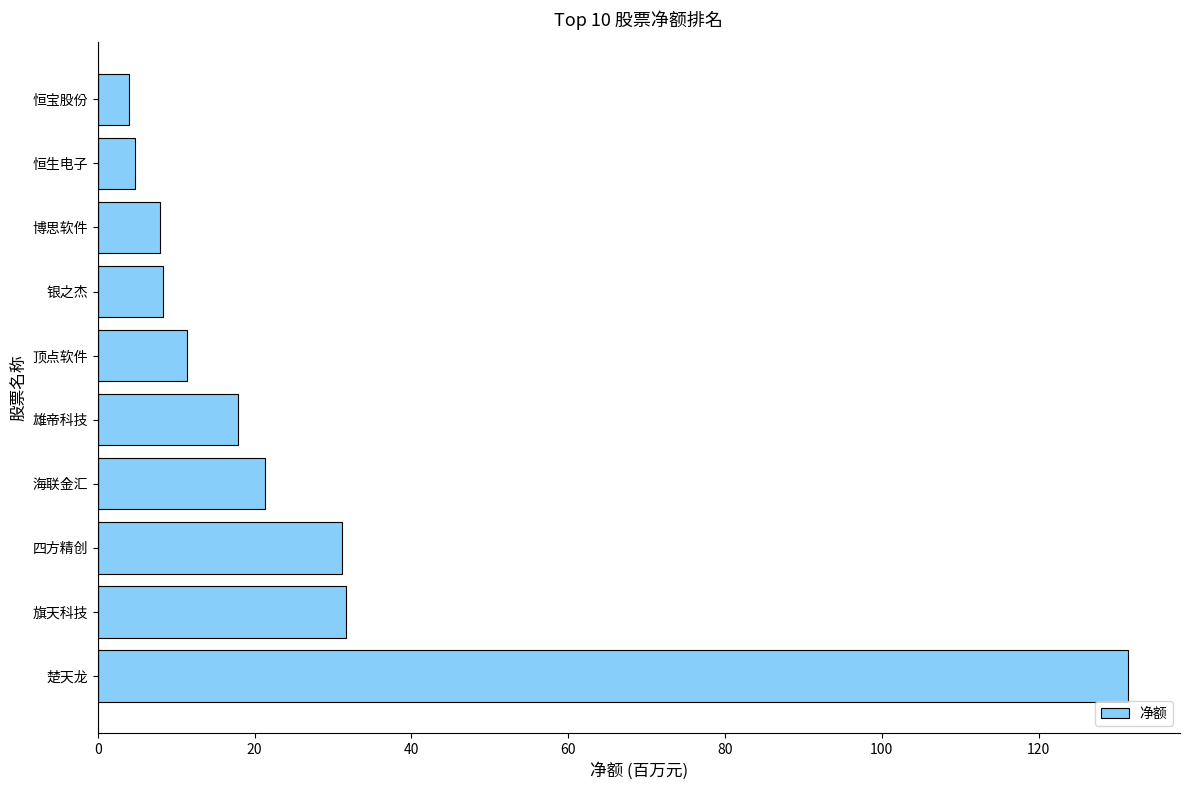

What is the difference between the maximum and minimum values?

127.5